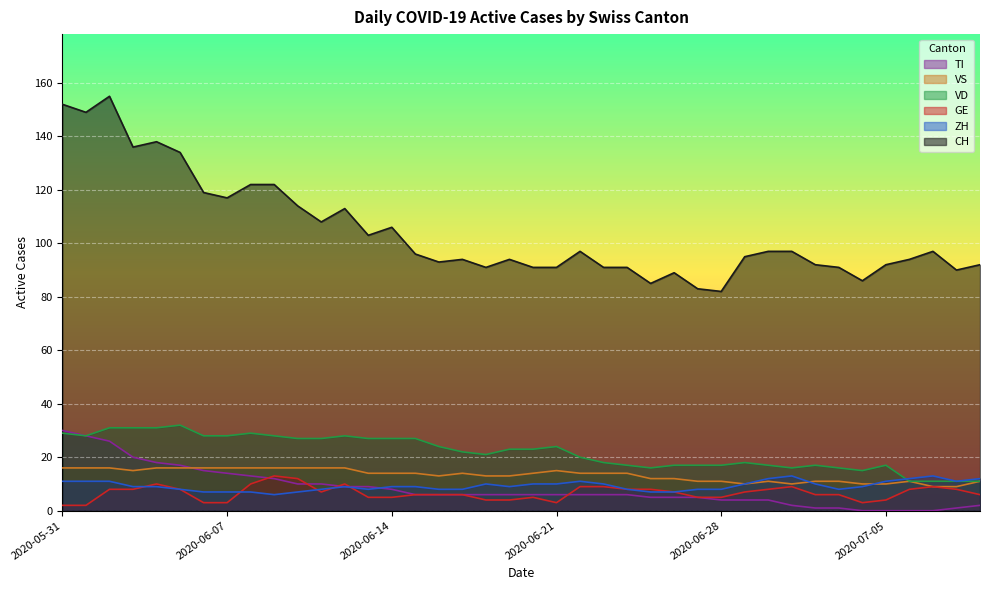

How many distinct data groups are displayed?

6